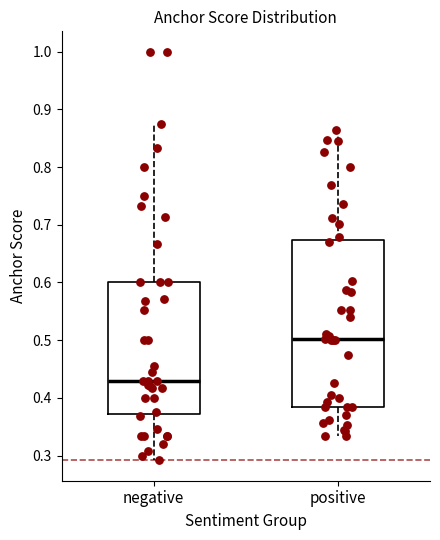

Which box is the tallest, from its lower edge to its upper edge?

positive